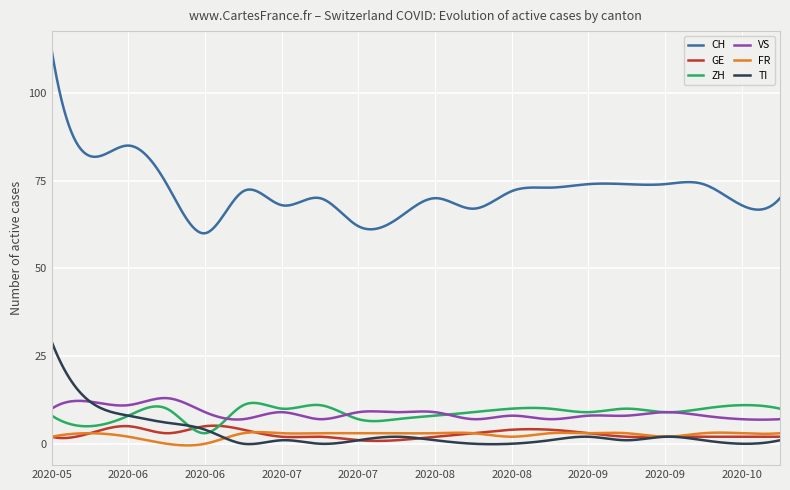

True or false: TI and ZH cross at least once.

True